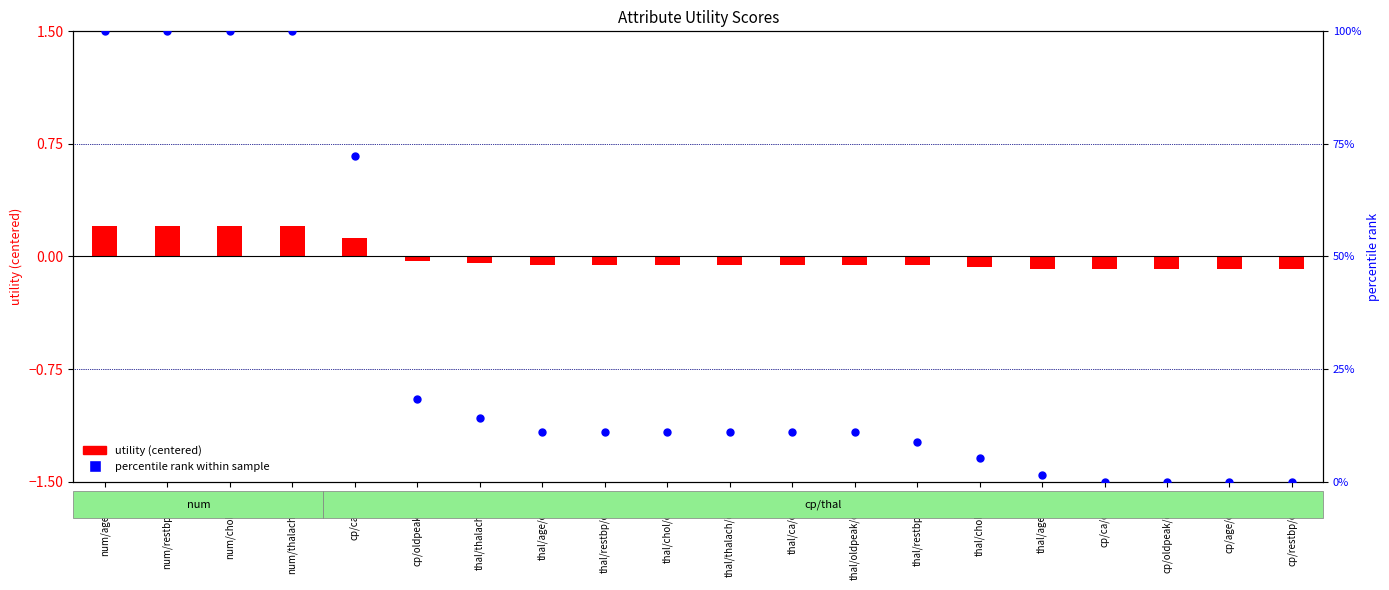

What is the total value across all series at num/restbp/sum?

100.2